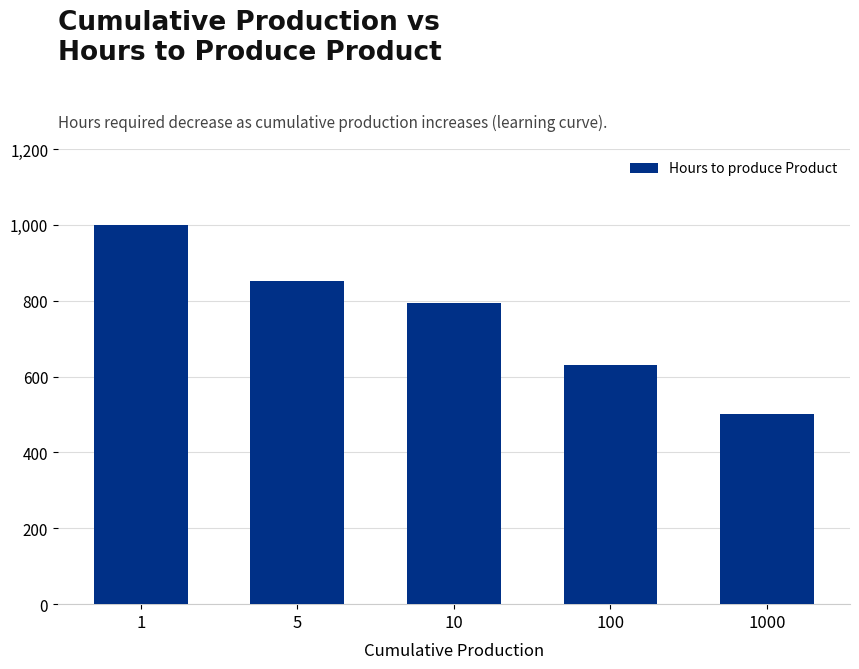

What is the change in value from 1 to 10?

-205.7